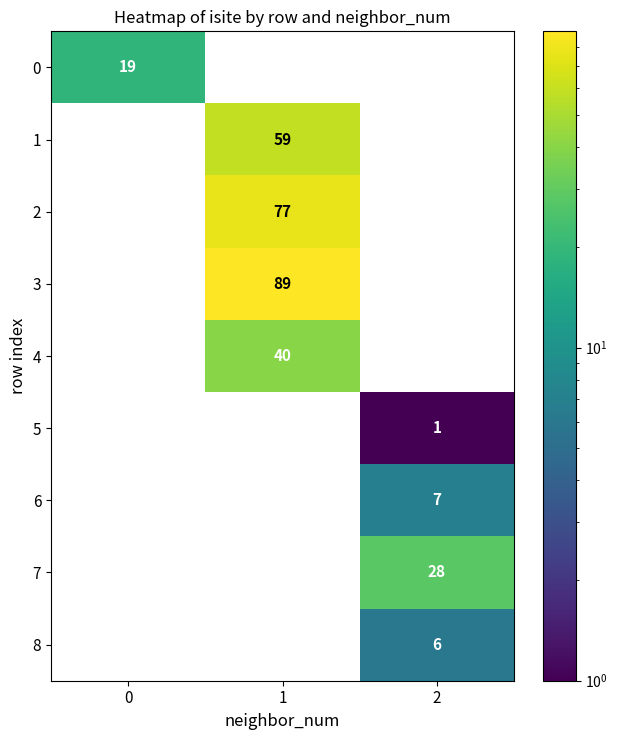

The 1 series shows 59 at 1. True or false?

True